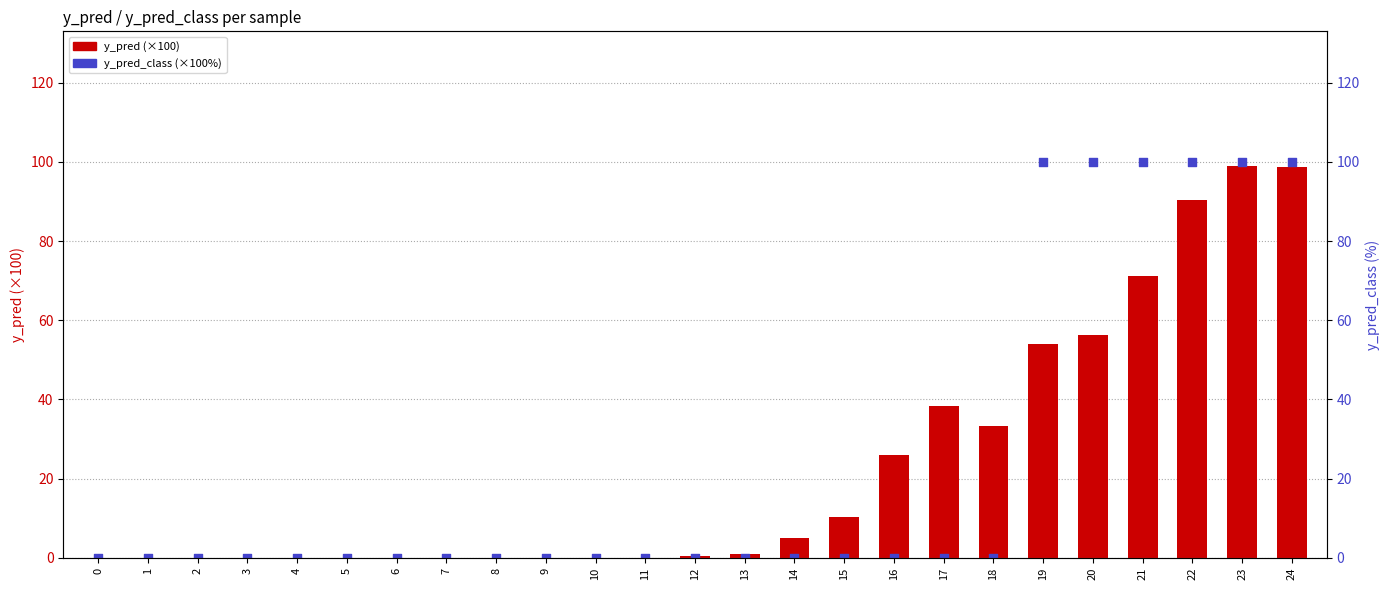

Is the value of y_pred (×100) at 17 greater than the value of y_pred_class (×100%) at 21?

No